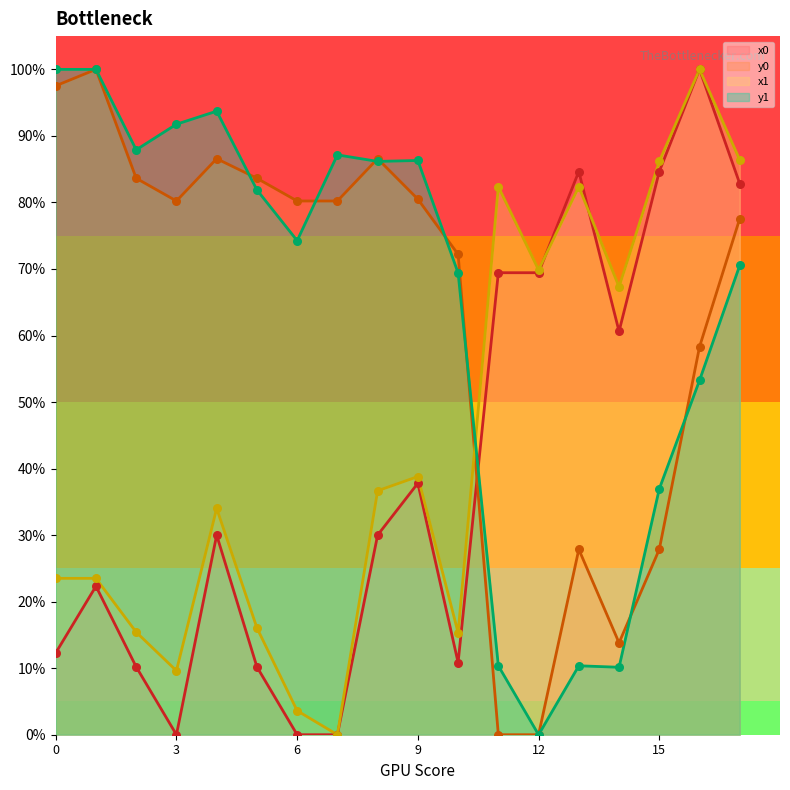

Which series reaches the minimum Y coordinate?

x0